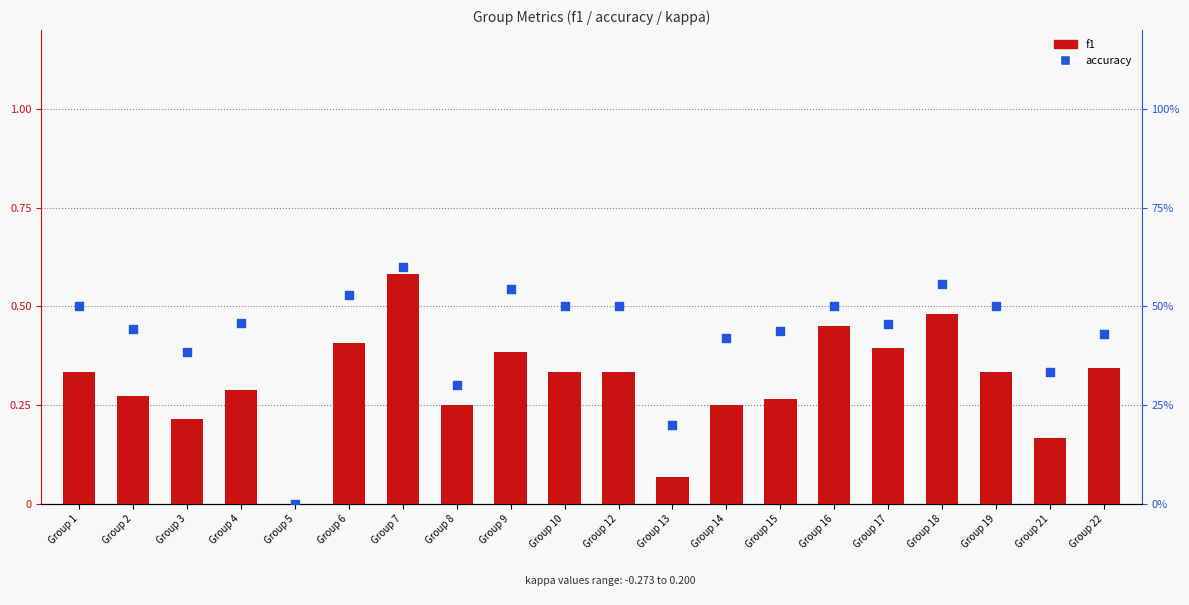

Is the value of f1 at Group 8 greater than the value of accuracy at Group 2?

No